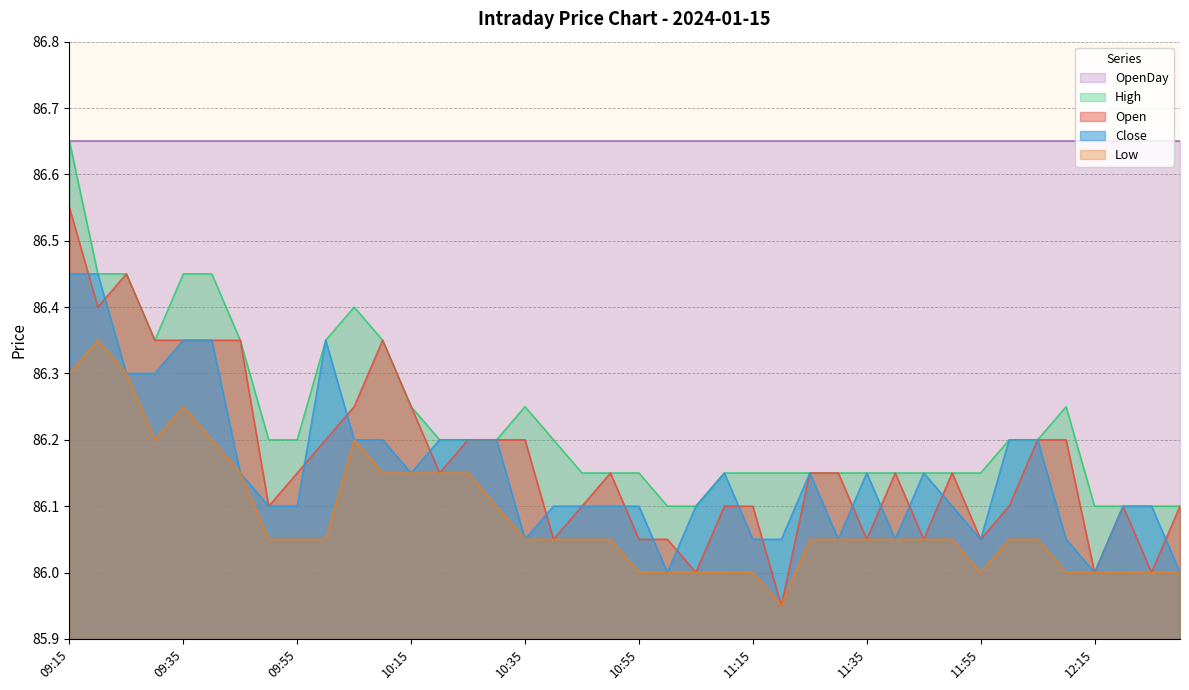

What is the lowest value of the Close series?

86.0